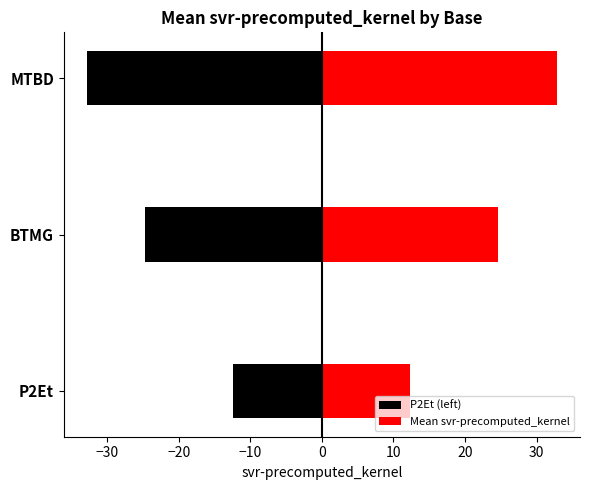

Rank the series at BTMG from lowest to highest value.

P2Et (left), Mean svr-precomputed_kernel